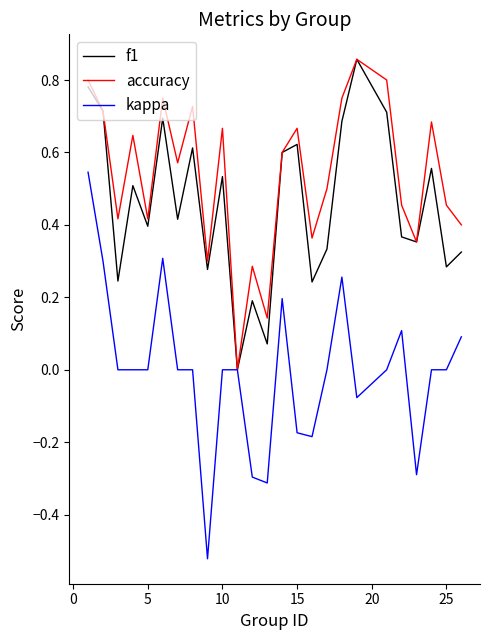

Which series has the widest spread of values?

kappa